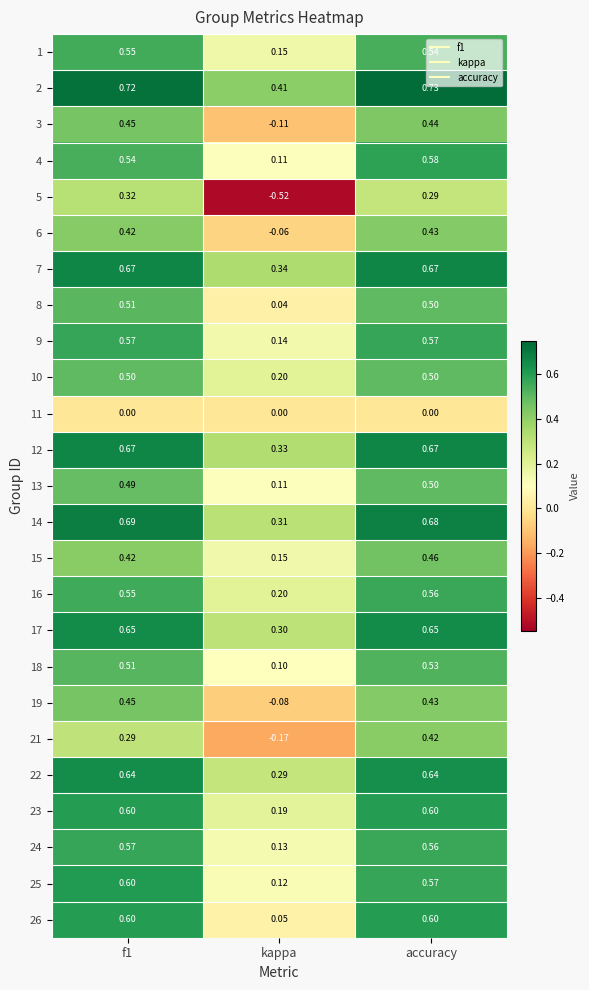

Where is 8 nearest to the value 0?

kappa